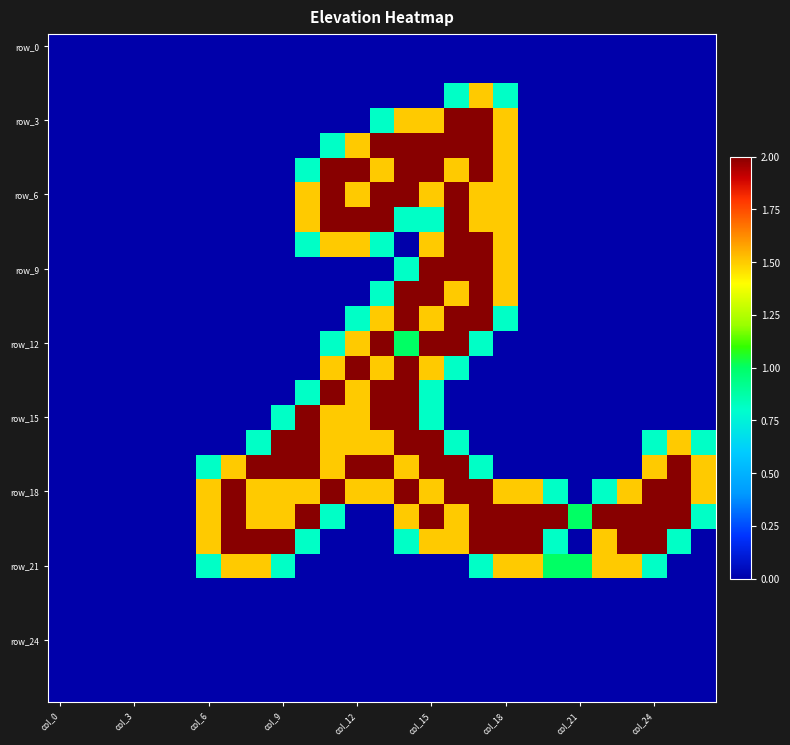

At how many categories does at least one series exceed 1?

20